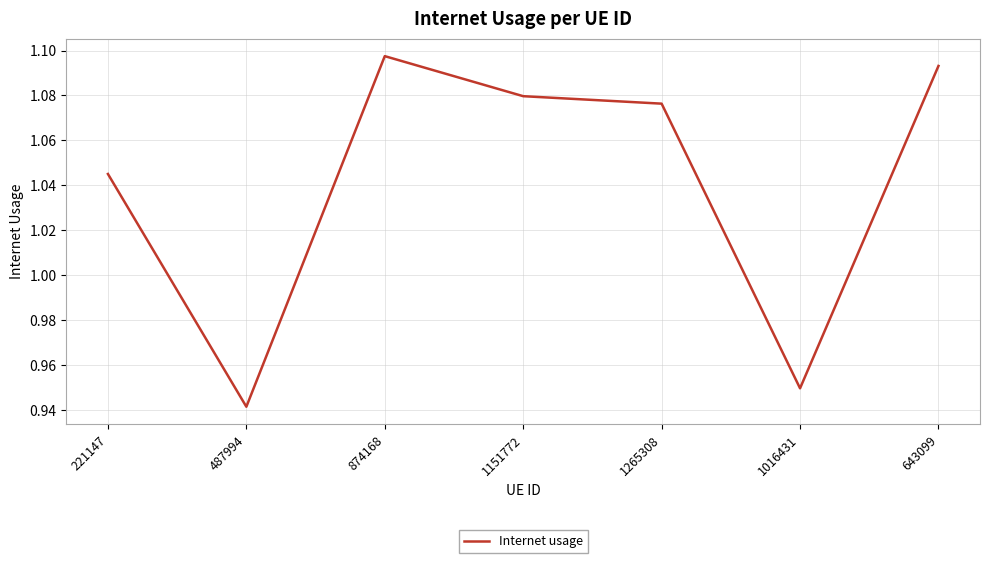

The value at 1016431 is 1.2. True or false?

False